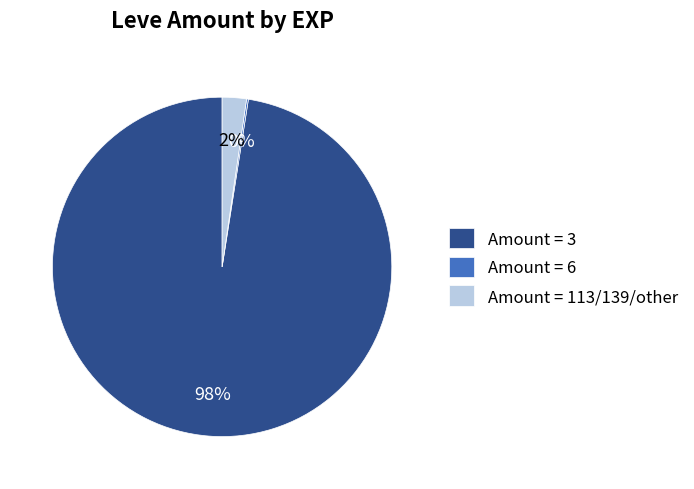

To the nearest percent, what is the average slice percentage?

33%